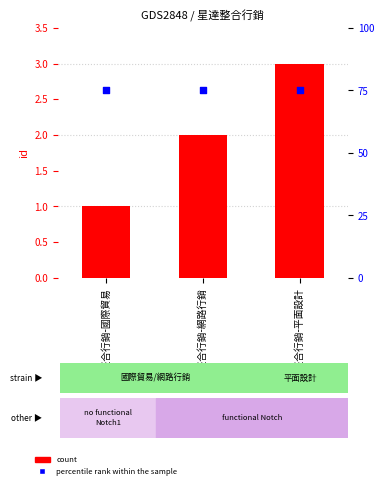

Which series has the largest total across all categories?

percentile rank within the sample